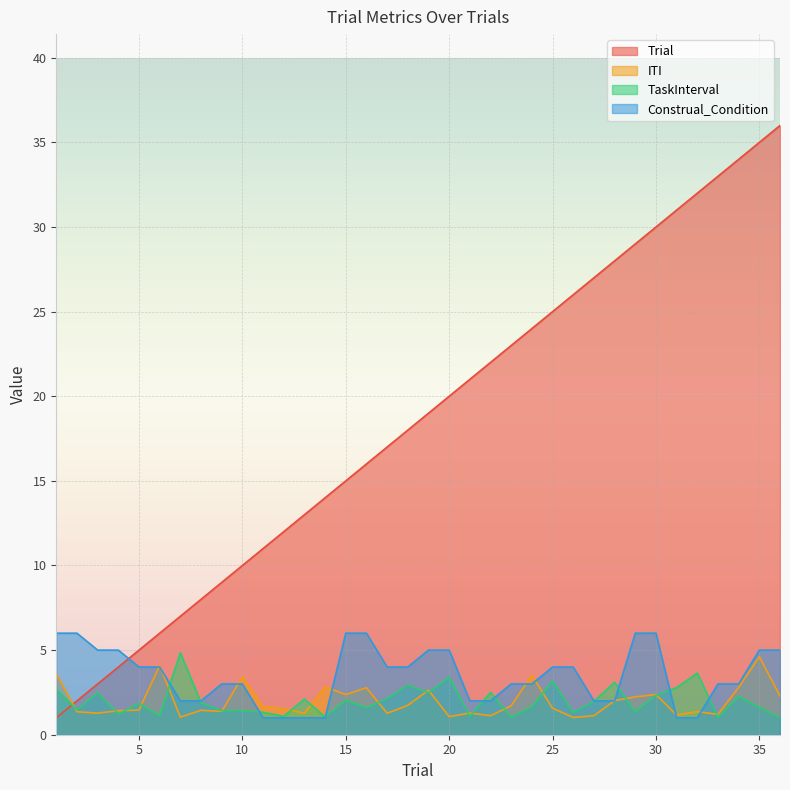

Reading left to right, list all the values displayed in this chart.

Trial: 1=1.0	2=2.0	3=3.0	4=4.0	5=5.0	6=6.0	7=7.0	8=8.0	9=9.0	10=10.0	11=11.0	12=12.0	13=13.0	14=14.0	15=15.0	16=16.0	17=17.0	18=18.0	19=19.0	20=20.0	21=21.0	22=22.0	23=23.0	24=24.0	25=25.0	26=26.0	27=27.0	28=28.0	29=29.0	30=30.0	31=31.0	32=32.0	33=33.0	34=34.0	35=35.0	36=36.0
ITI: 1=3.6	2=1.4	3=1.3	4=1.4	5=1.5	6=4.1	7=1.0	8=1.4	9=1.4	10=3.4	11=1.7	12=1.5	13=1.3	14=2.8	15=2.4	16=2.8	17=1.3	18=1.7	19=2.6	20=1.1	21=1.3	22=1.1	23=1.7	24=3.5	25=1.6	26=1.0	27=1.1	28=2.0	29=2.2	30=2.4	31=1.2	32=1.4	33=1.2	34=2.8	35=4.6	36=2.3
TaskInterval: 1=2.7	2=1.5	3=2.5	4=1.2	5=1.9	6=1.1	7=4.8	8=1.9	9=1.4	10=1.4	11=1.3	12=1.1	13=2.1	14=1.1	15=2.0	16=1.6	17=2.1	18=2.9	19=2.5	20=3.4	21=1.1	22=2.5	23=1.0	24=1.7	25=3.2	26=1.3	27=2.0	28=3.1	29=1.4	30=2.3	31=2.8	32=3.6	33=1.0	34=2.3	35=1.6	36=1.0
Construal_Condition: 1=6.0	2=6.0	3=5.0	4=5.0	5=4.0	6=4.0	7=2.0	8=2.0	9=3.0	10=3.0	11=1.0	12=1.0	13=1.0	14=1.0	15=6.0	16=6.0	17=4.0	18=4.0	19=5.0	20=5.0	21=2.0	22=2.0	23=3.0	24=3.0	25=4.0	26=4.0	27=2.0	28=2.0	29=6.0	30=6.0	31=1.0	32=1.0	33=3.0	34=3.0	35=5.0	36=5.0